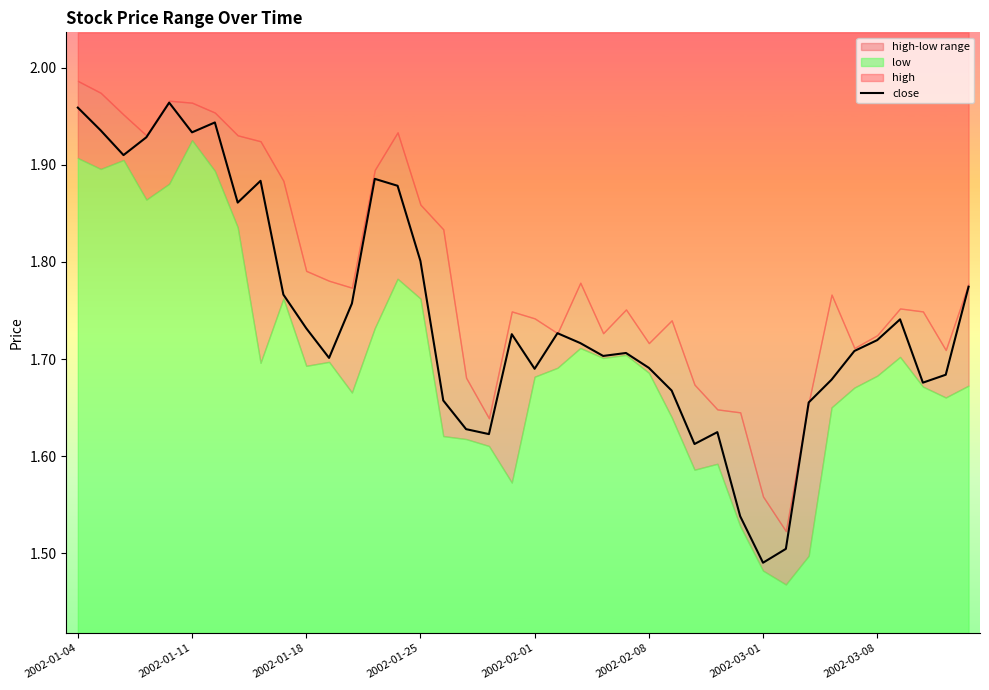

True or false: close has a value of 2.7 at 2002-01-18.

False